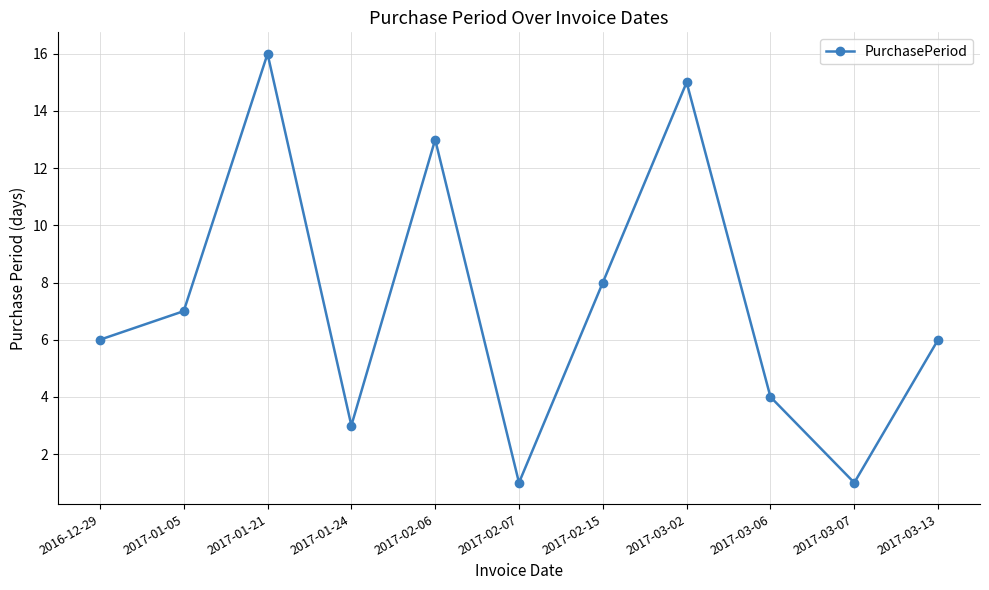

How many lines are shown in the chart?

1